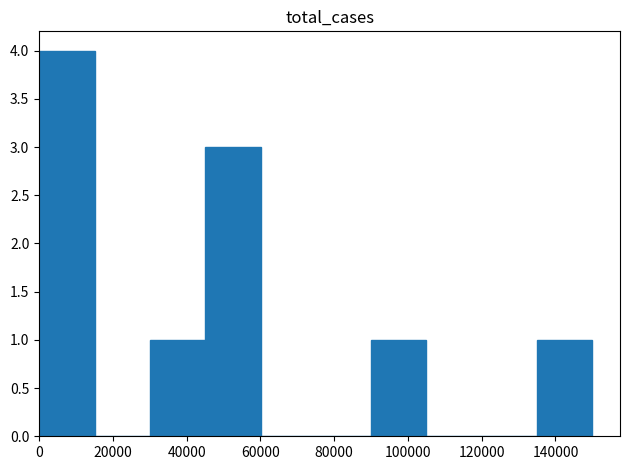

What is the height of the bar covering 90000 to 106000 on the x-axis? Neither the bar edges nor the heights are printed on the chart, so give them approximately, as read against the axes.

1